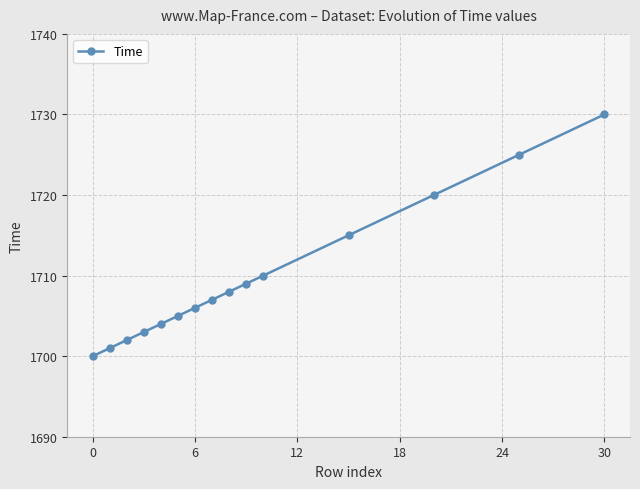

What is the greatest value displayed?

1730